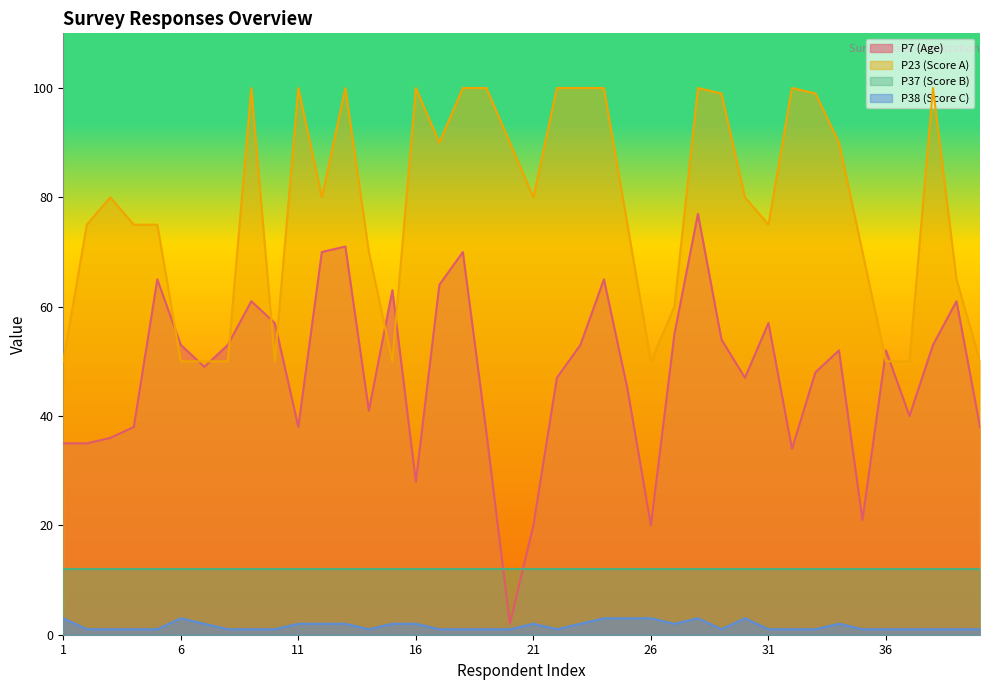

What is the sum of the P23 (Score A) values at 22 and 35?

170